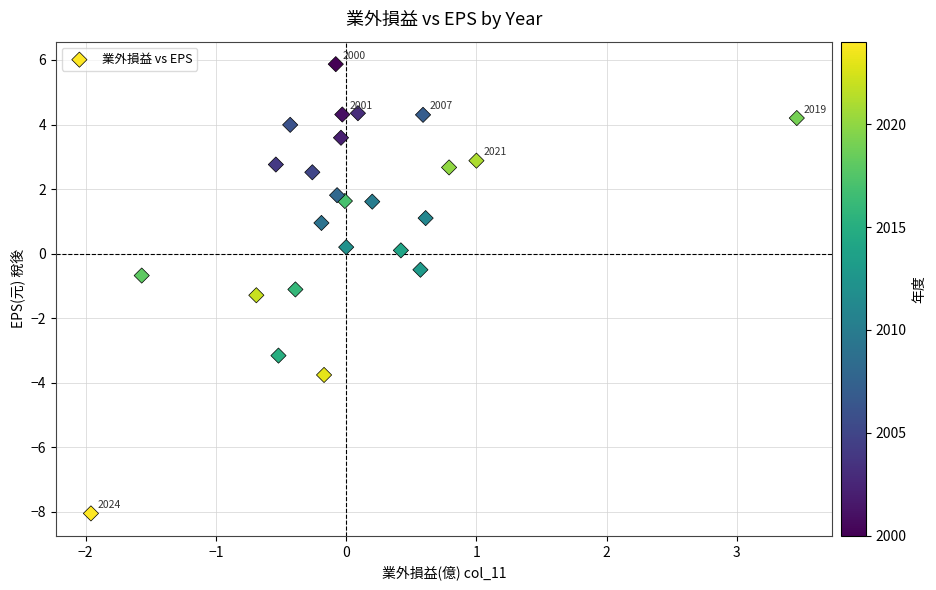

What is the range of Y values (max minus min)?

13.9